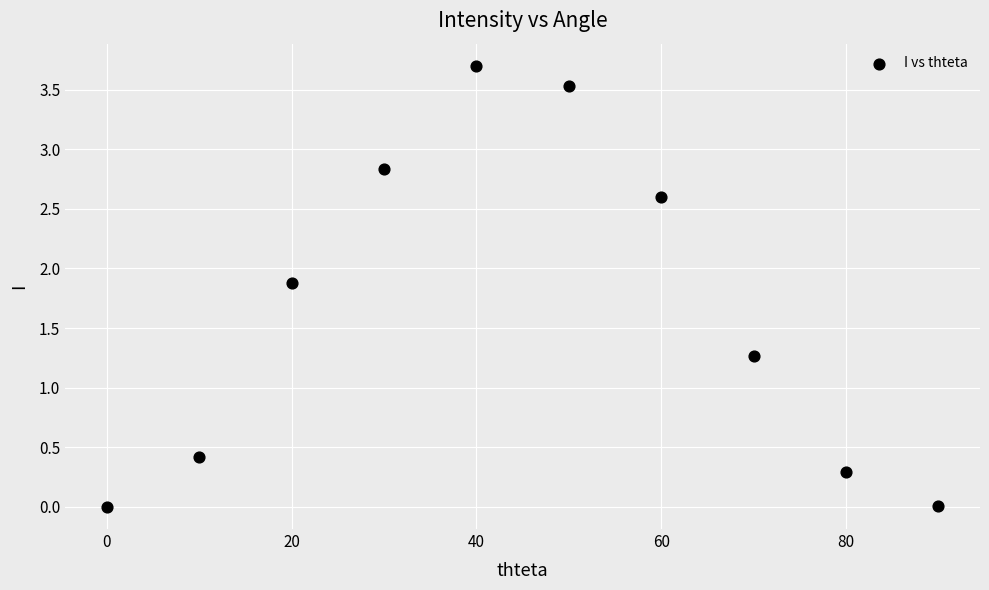

What Y value in the scatter plot is closest to 1?

1.3